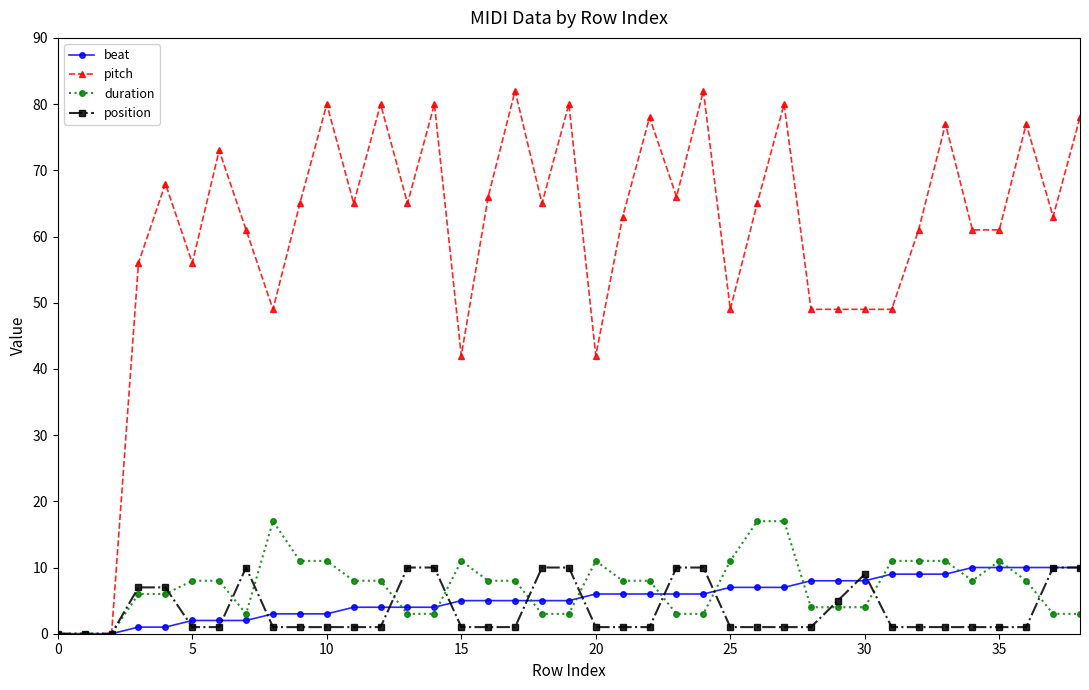

True or false: pitch has more than 1 points higher than both neighbors.

True